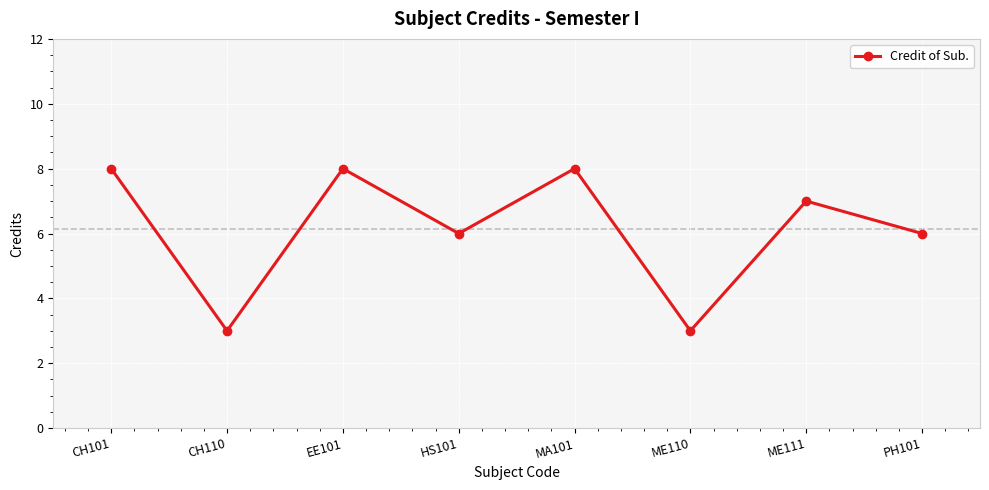

Approximately how many times larger is the value at CH101 compared to PH101?

1.3